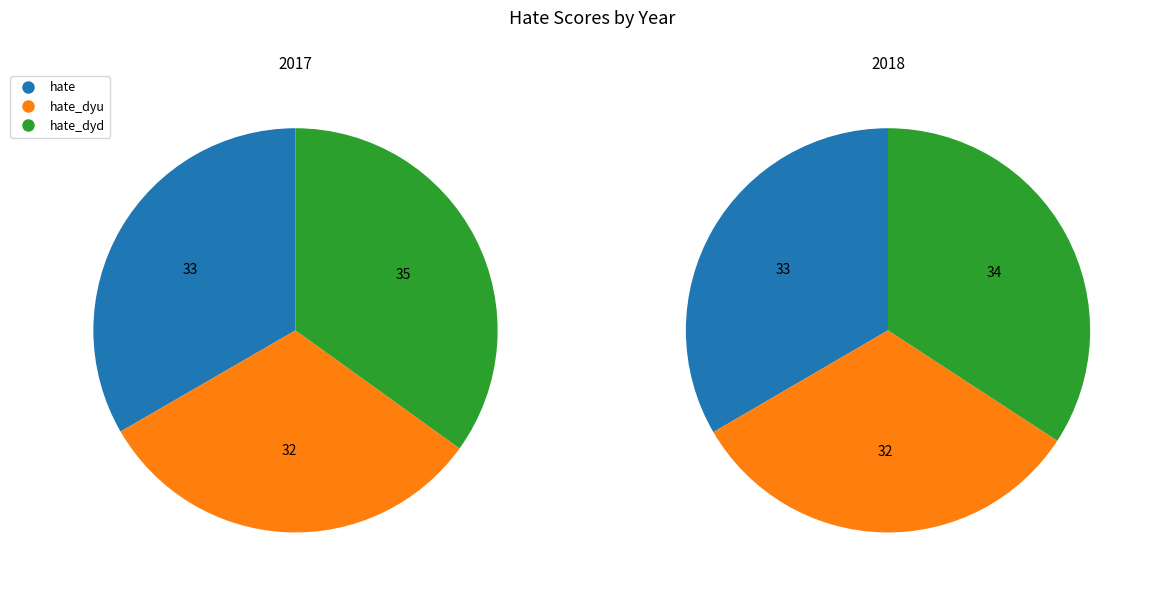

Rank the series by their maximum value, from lowest to highest.

hate_dyu, hate, hate_dyd